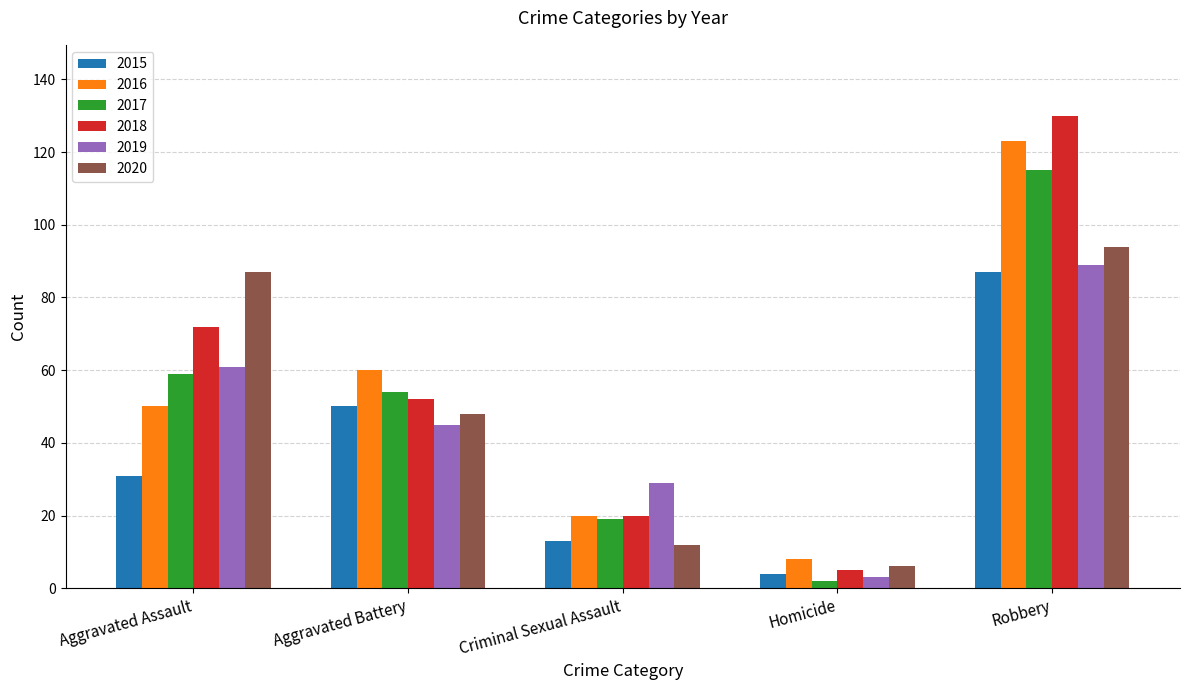

At Aggravated Battery, list the series in order from largest to smallest.

2016, 2017, 2018, 2015, 2020, 2019